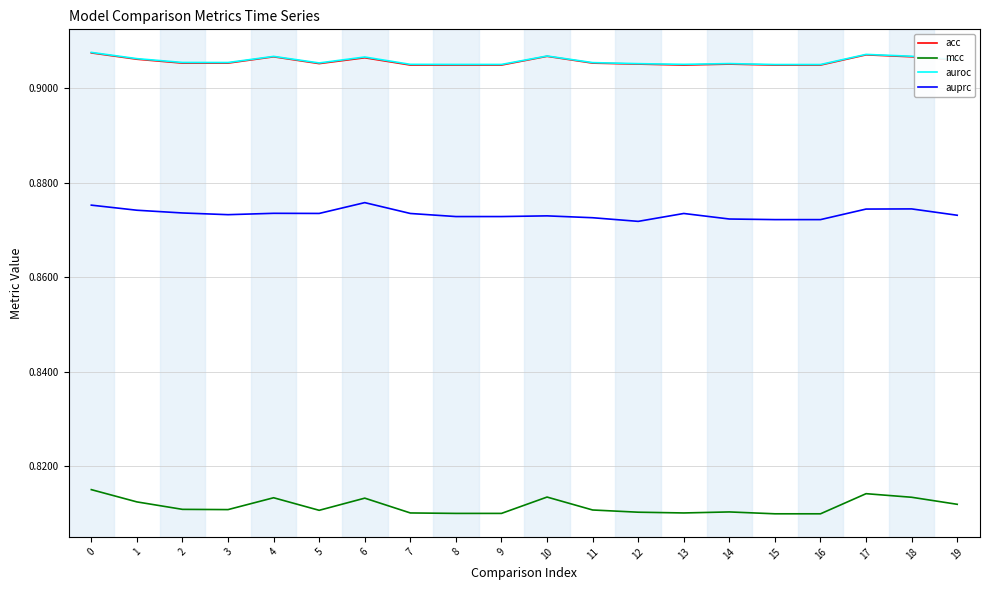

Is this an area chart (filled region under the line)?

No